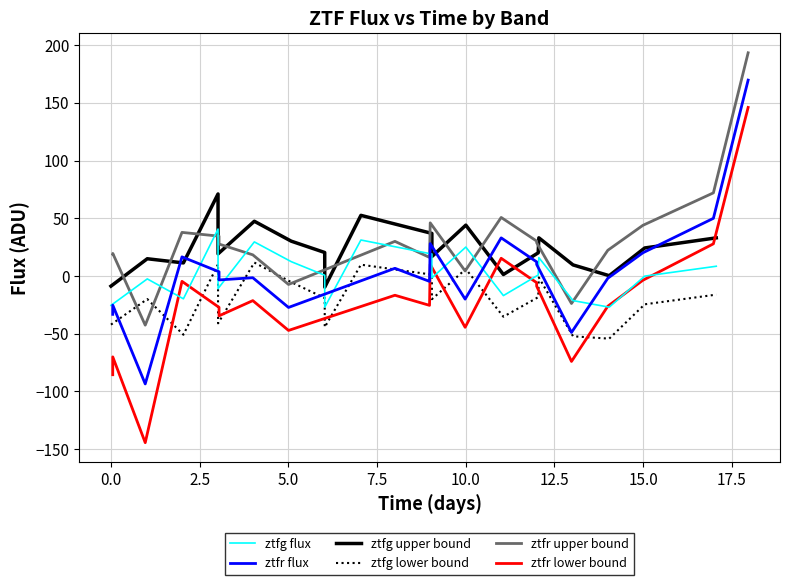

At how many categories does at least one series exceed -74?

20